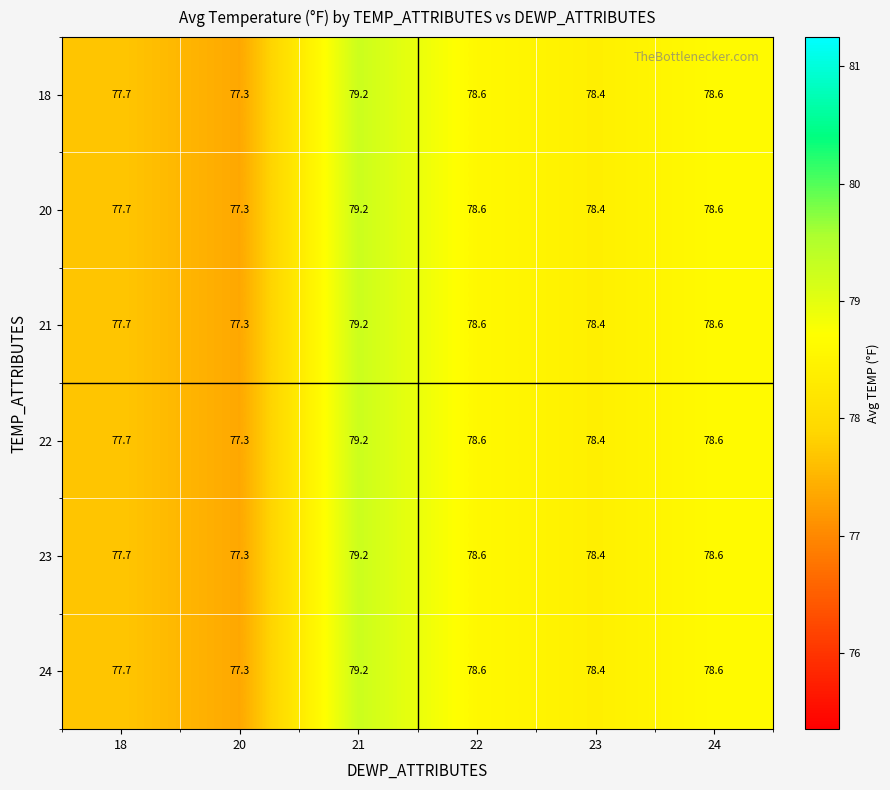

At how many categories does at least one series exceed 77?

6